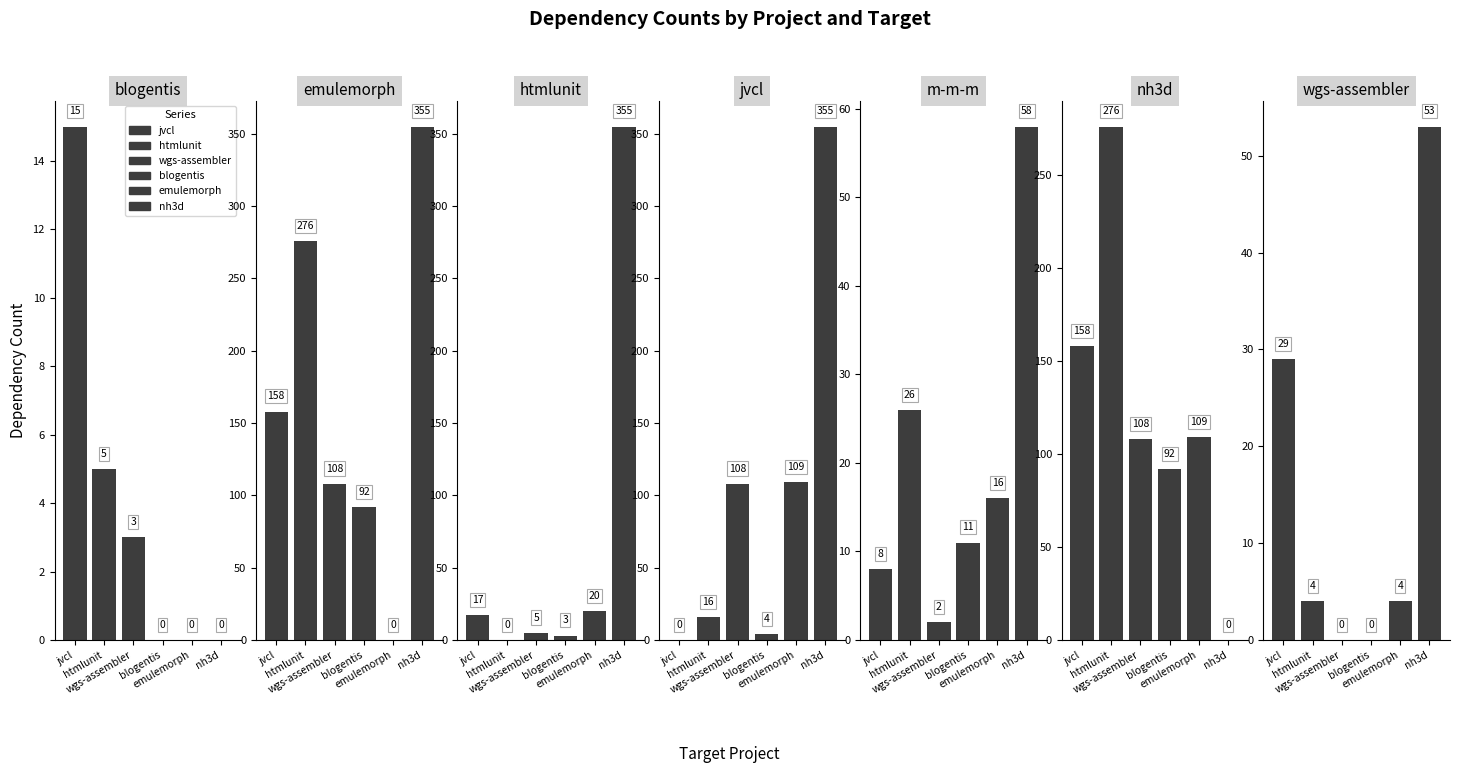

What is the spread (max minus min) of values at m-m-m.csv?

56